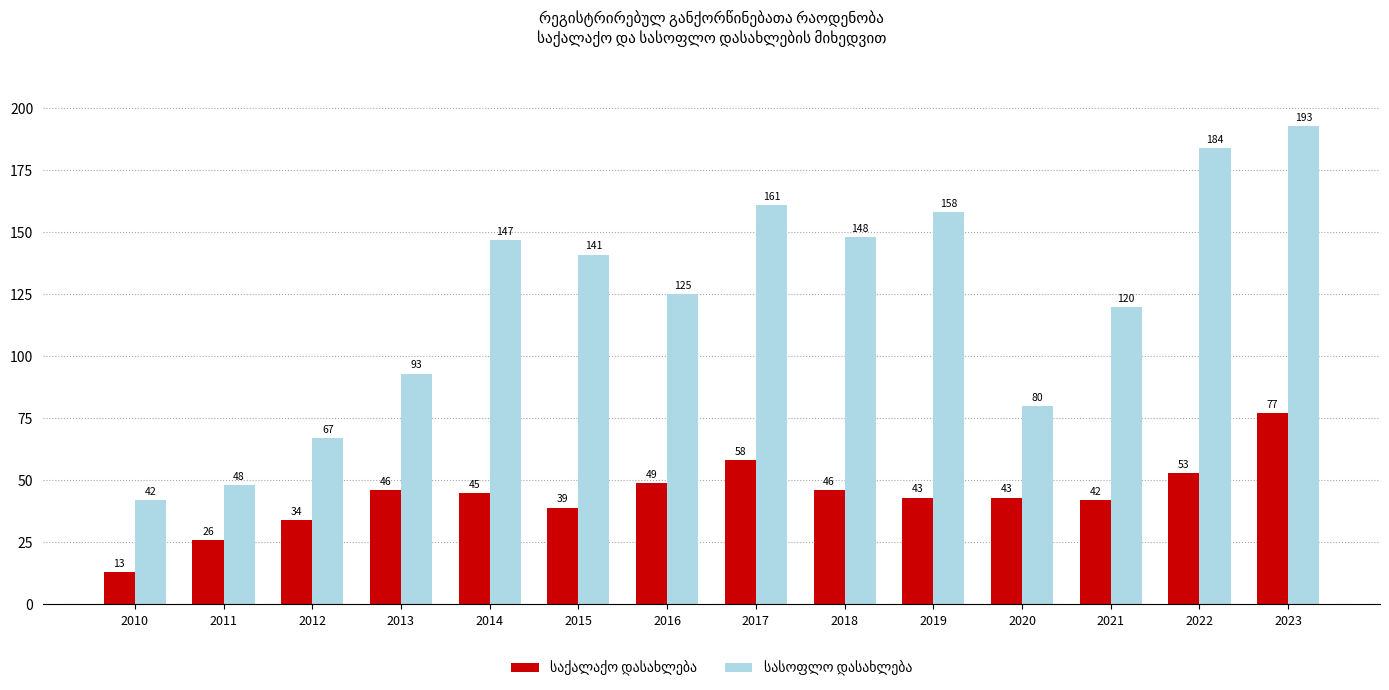

How many groups of bars are there?

14